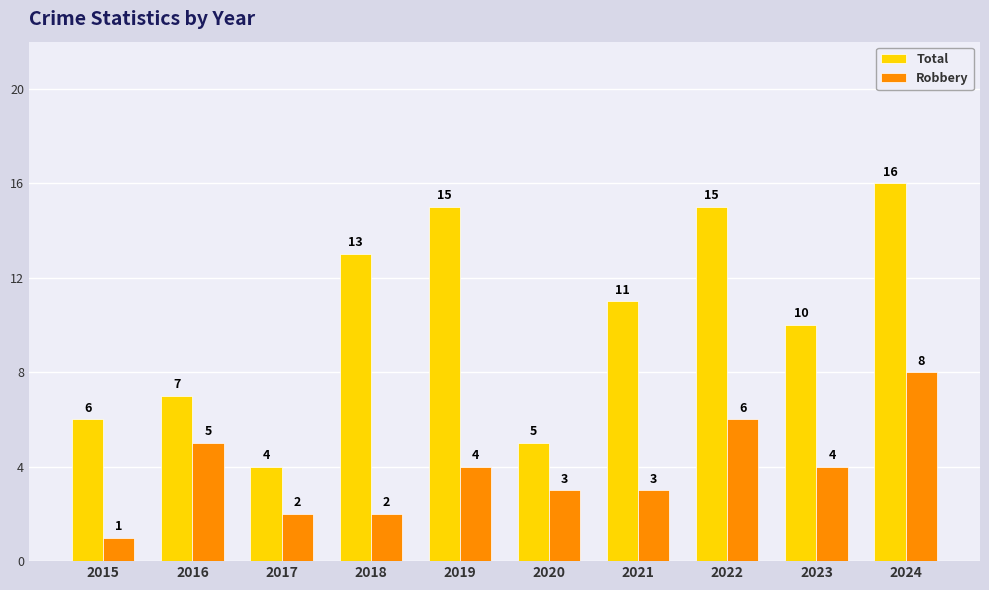

What is the smallest value displayed?

1